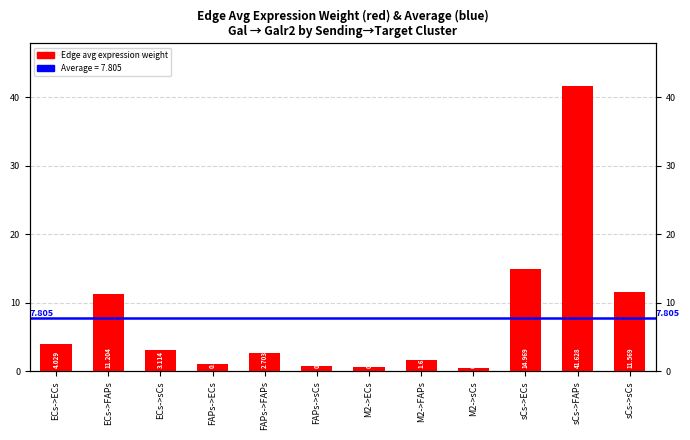

How many series are shown in this chart?

1